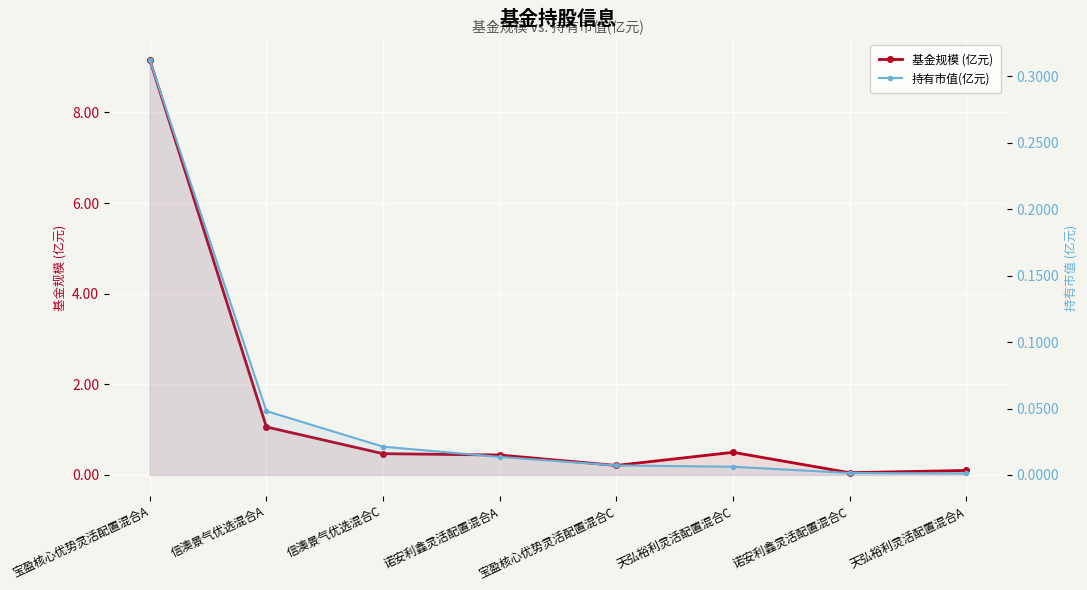

Is the value of 持有市值(亿元) at 诺安利鑫灵活配置混合A greater than the value of 基金规模 (亿元) at 宝盈核心优势灵活配置混合A?

No